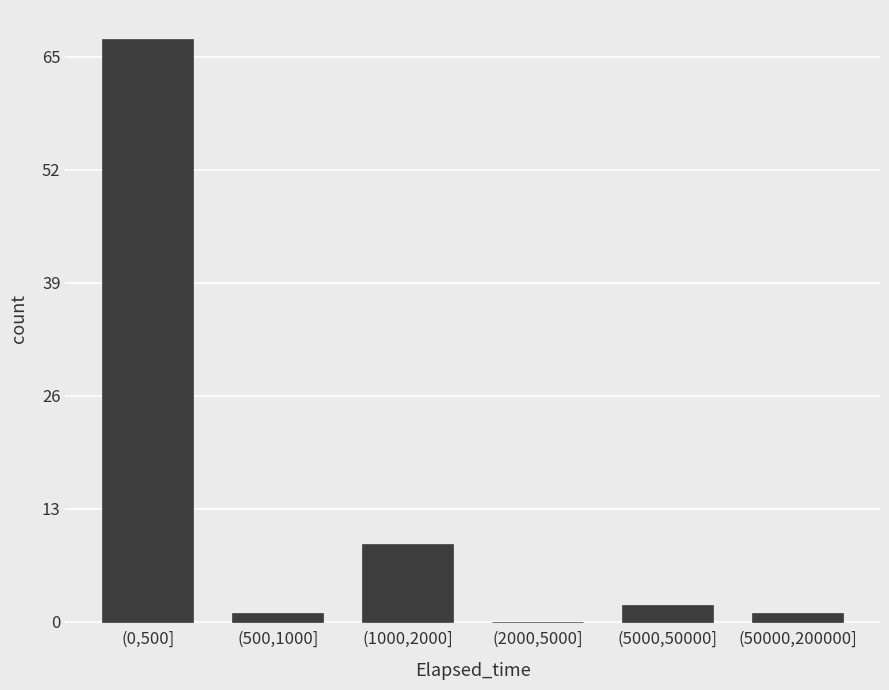

Reading left to right, extract all data points from this chart.

(0,500]=67	(500,1000]=1	(1000,2000]=9	(2000,5000]=0	(5000,50000]=2	(50000,200000]=1